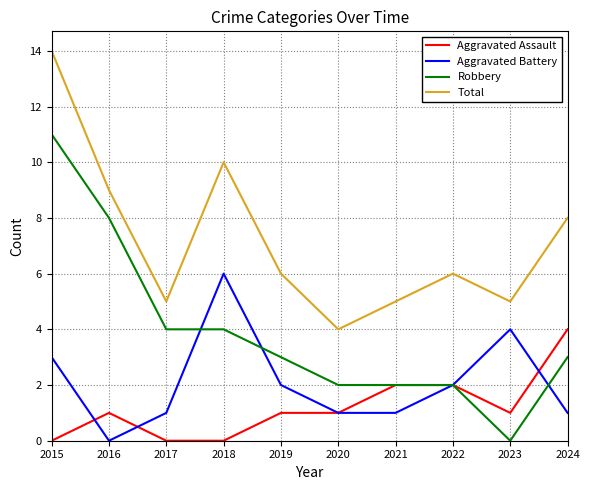

How many lines are shown in the chart?

4